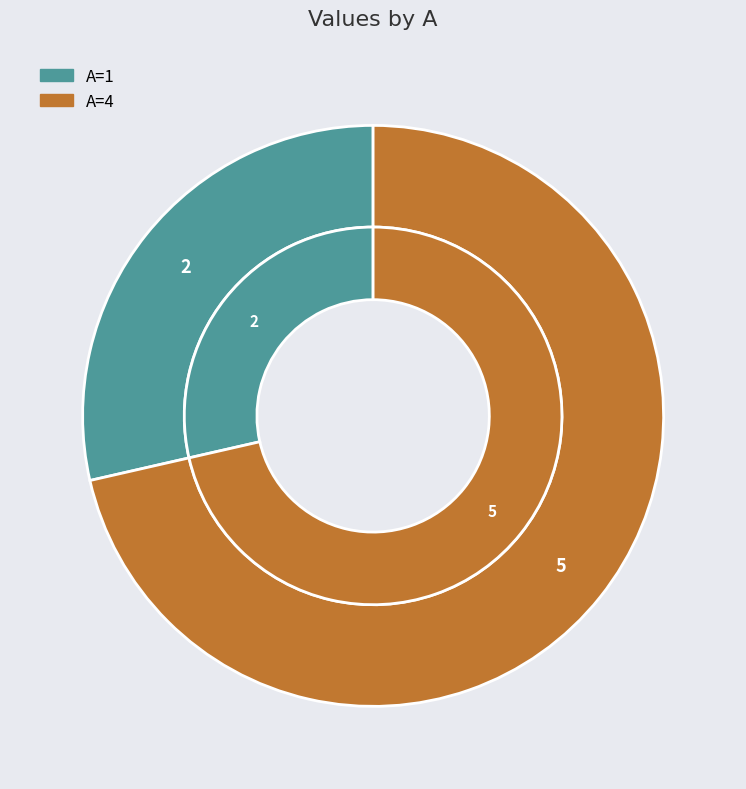

What percentage is NOT represented by 4?

28.6%